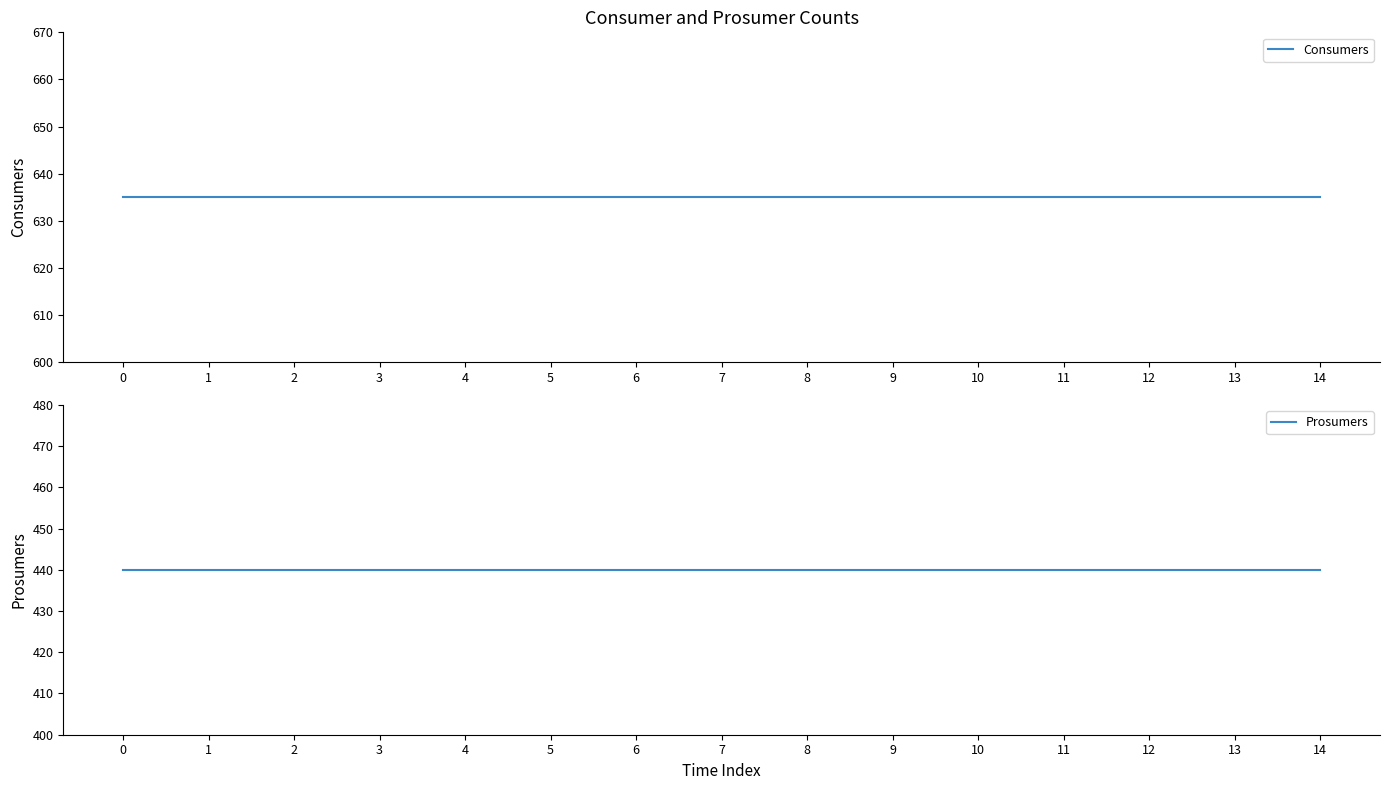

Reading left to right, list all the values displayed in this chart.

Consumers: 635	635	635	635	635	635	635	635	635	635	635	635	635	635	635
Prosumers: 440	440	440	440	440	440	440	440	440	440	440	440	440	440	440